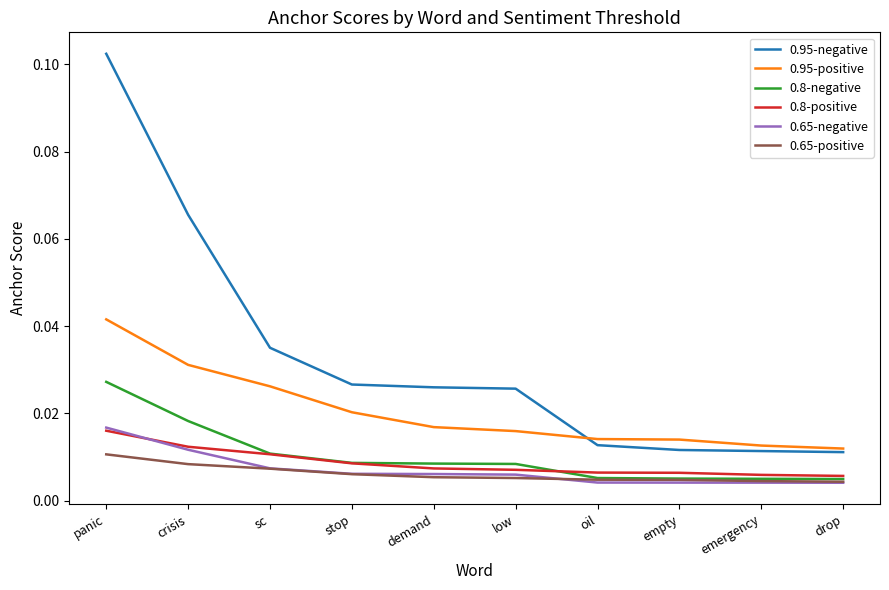

At which label does 0.8-negative reach its peak?

panic